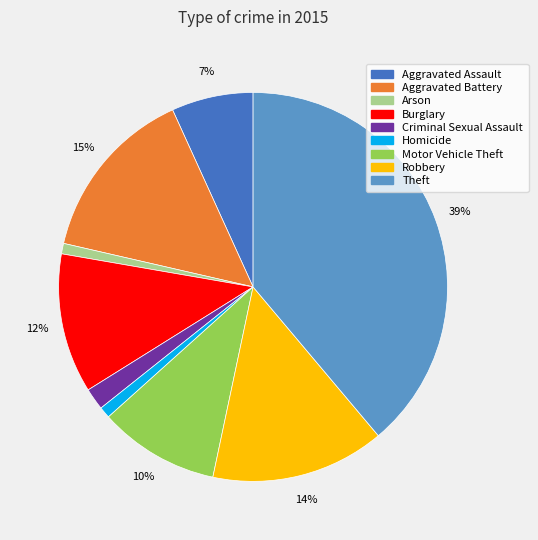

To the nearest percent, what is the combined percentage of Criminal Sexual Assault and Robbery?

16%